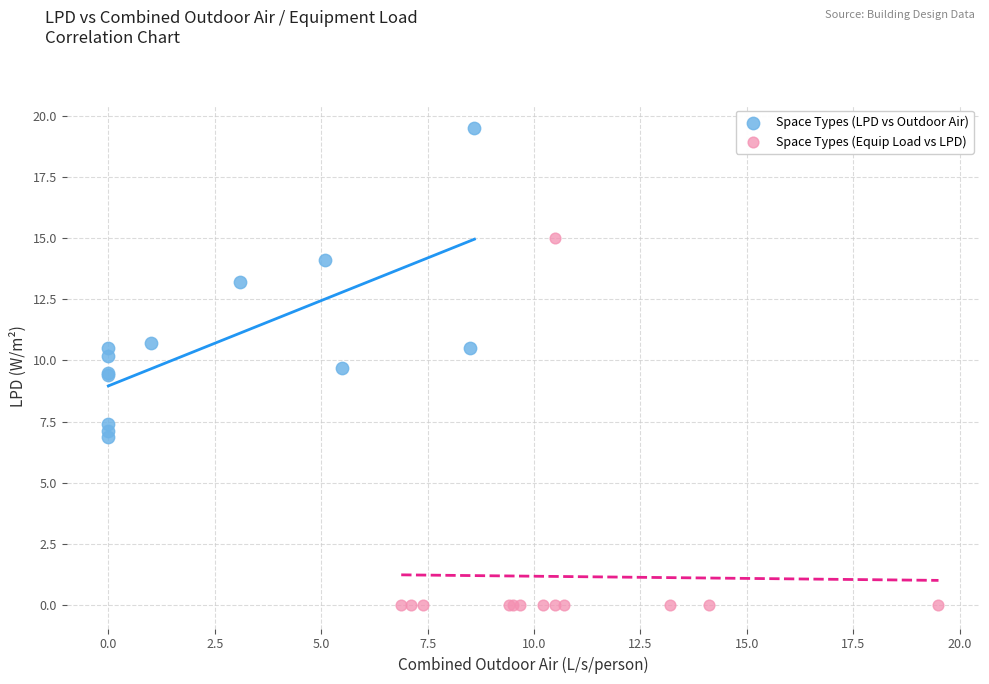

What are all the series names shown in the legend?

Space Types (LPD vs Outdoor Air), Space Types (Equip Load vs LPD)